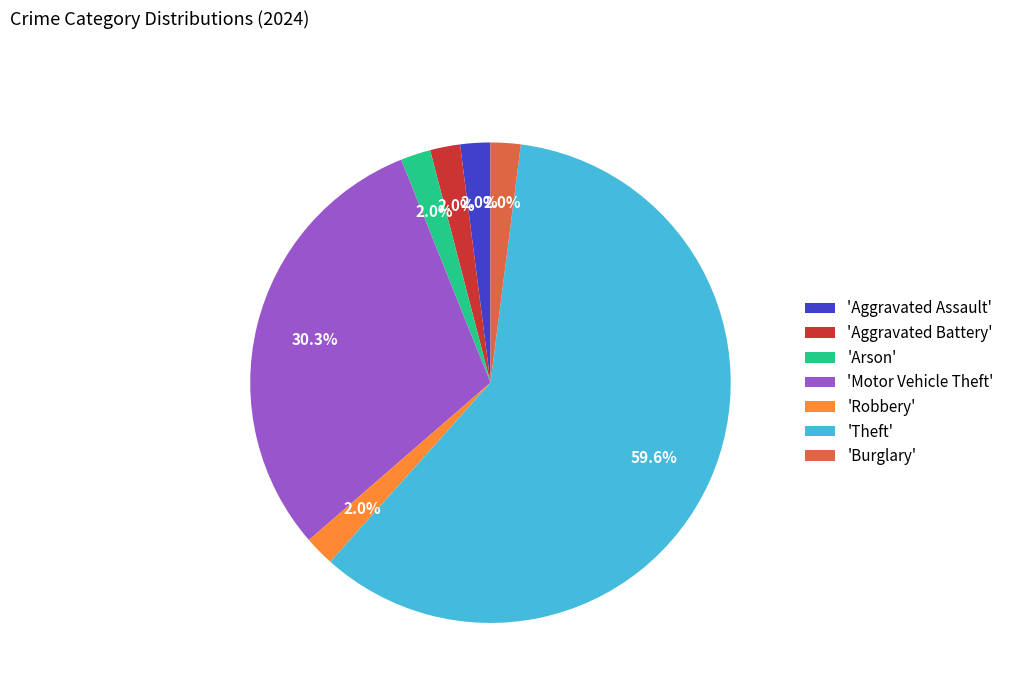

Is there a majority slice in this chart?

Yes